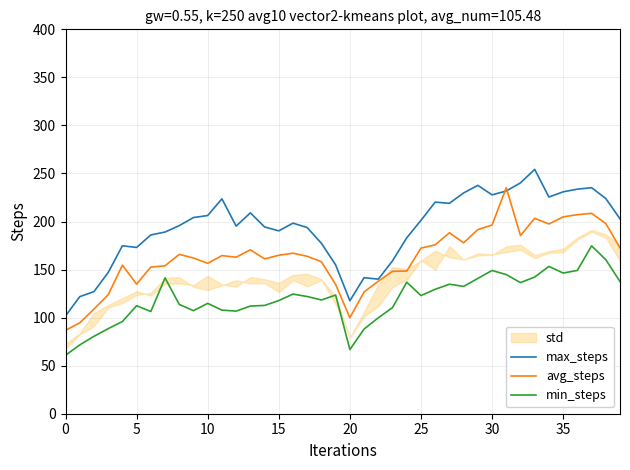

What is the value of the max_steps point at the 22nd from the left?

141.6